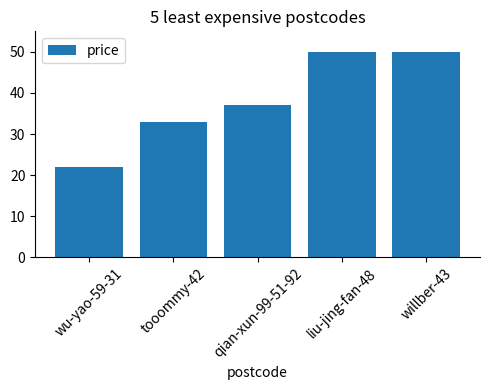

Where is the data nearest to the value 36?

qian-xun-99-51-92